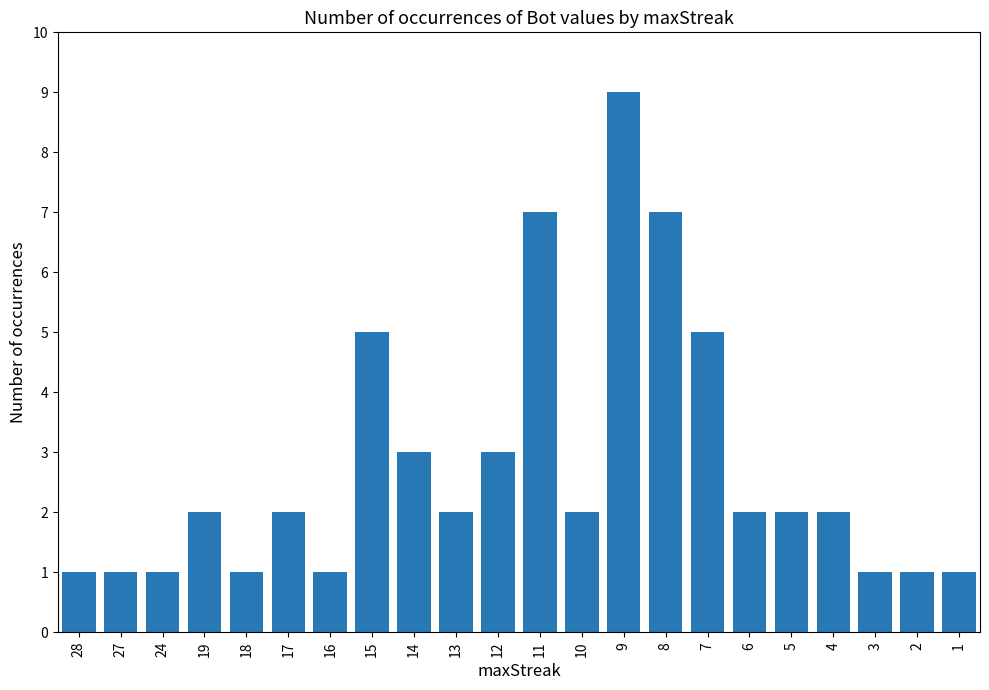

Is it true that the value at 5 is 2?

True